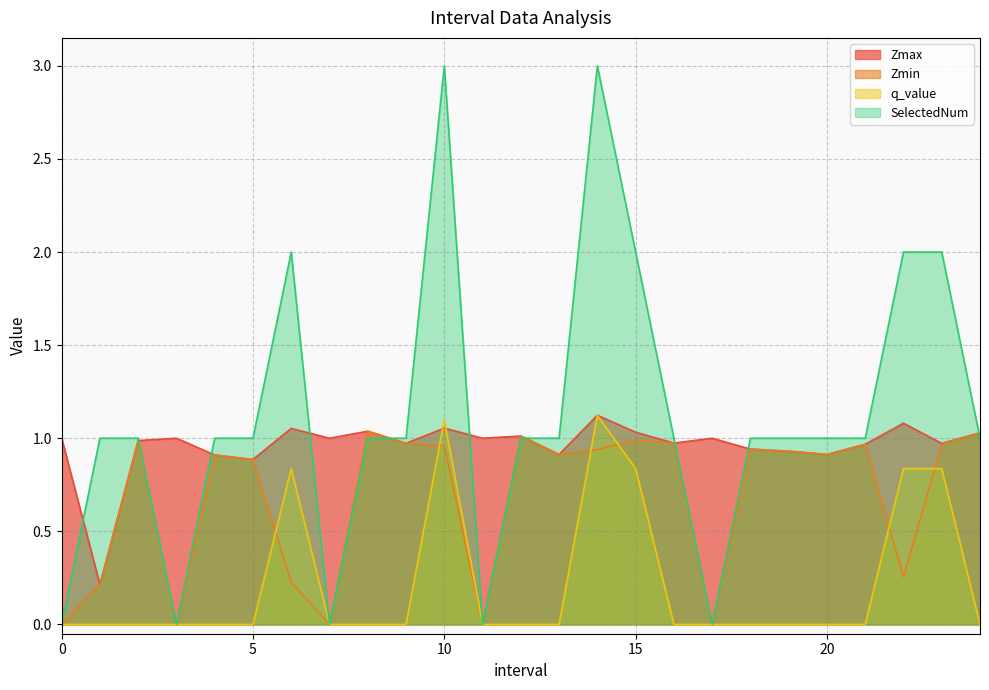

List the series in order of their overall mean, lowest first.

q_value, Zmin, Zmax, SelectedNum